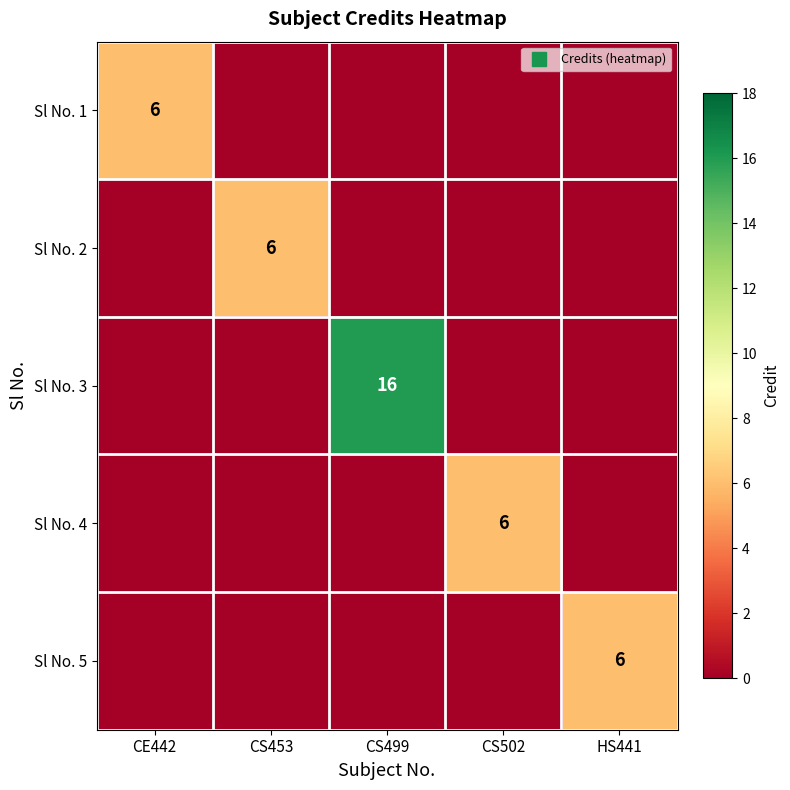

What is the sum of all Sl No. 5 values?

6